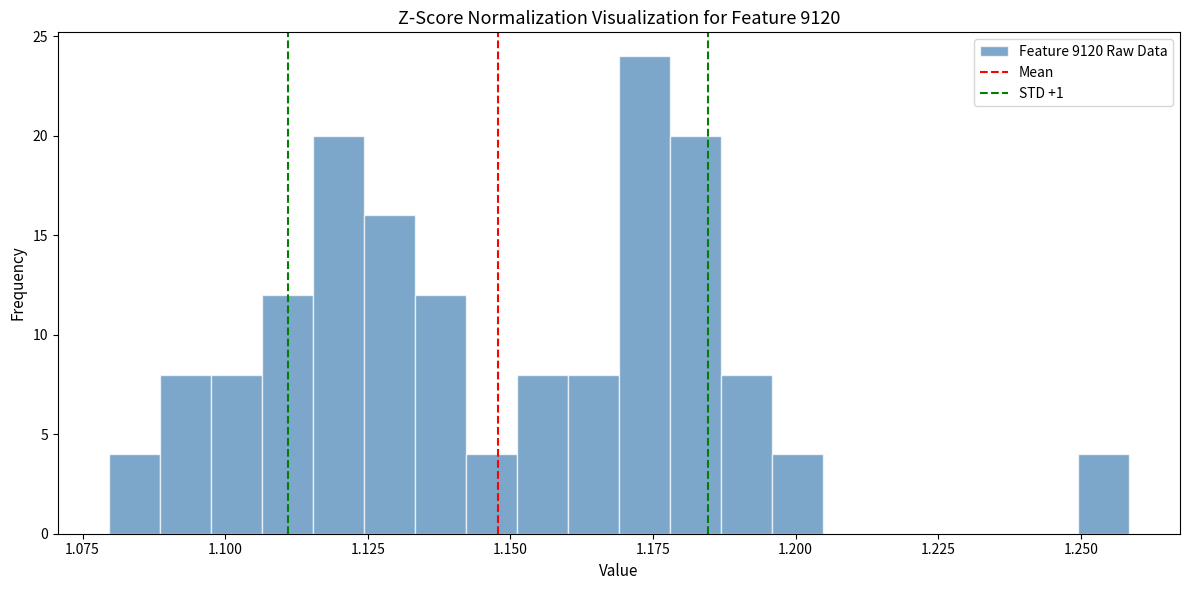

Read against the x-axis, roughly where is the centre of the tallest bar?

1.175